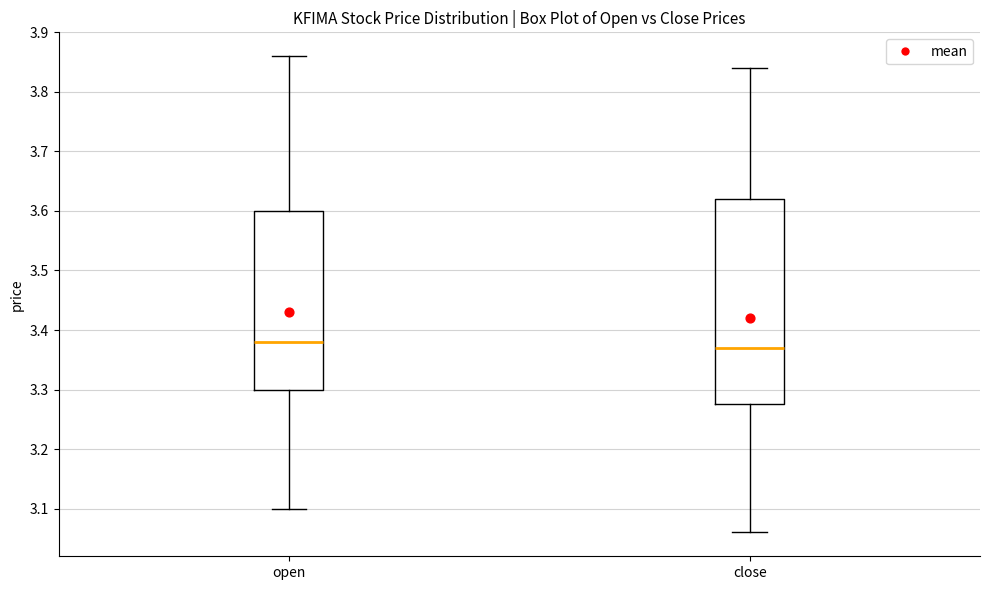

Reading left to right, read every box against the y-axis: the position of its median line, the range the box covers, and the ends of its whiskers. The values are not printed on the chart, so give them approximately, as read against the axis.

open: median 3.38, box 3.30 to 3.60, whiskers 3.10 to 3.86
close: median 3.37, box 3.28 to 3.62, whiskers 3.06 to 3.84